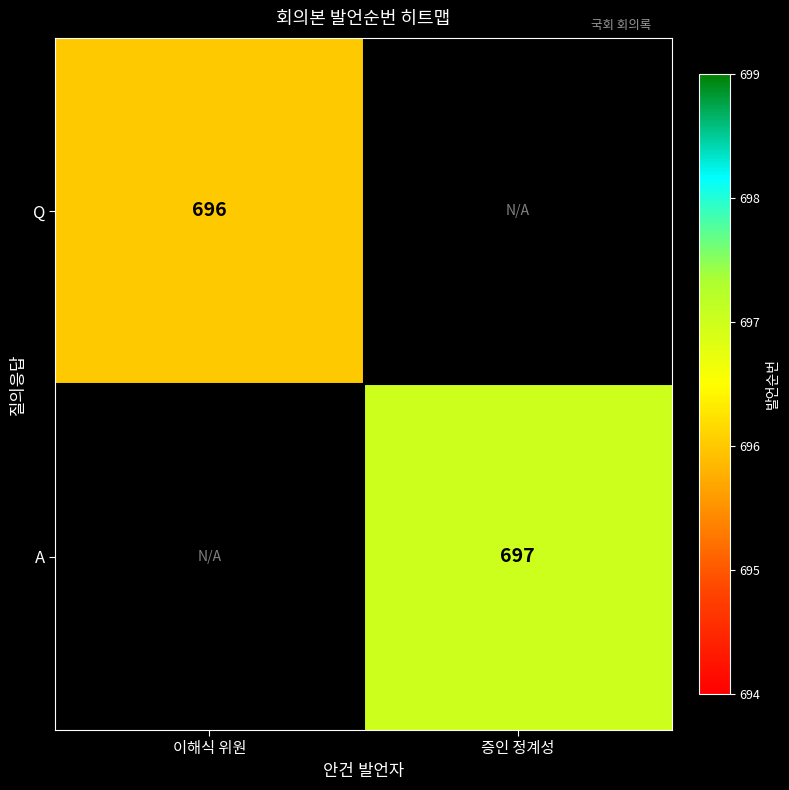

The A series shows 697 at 증인 정계성. True or false?

True